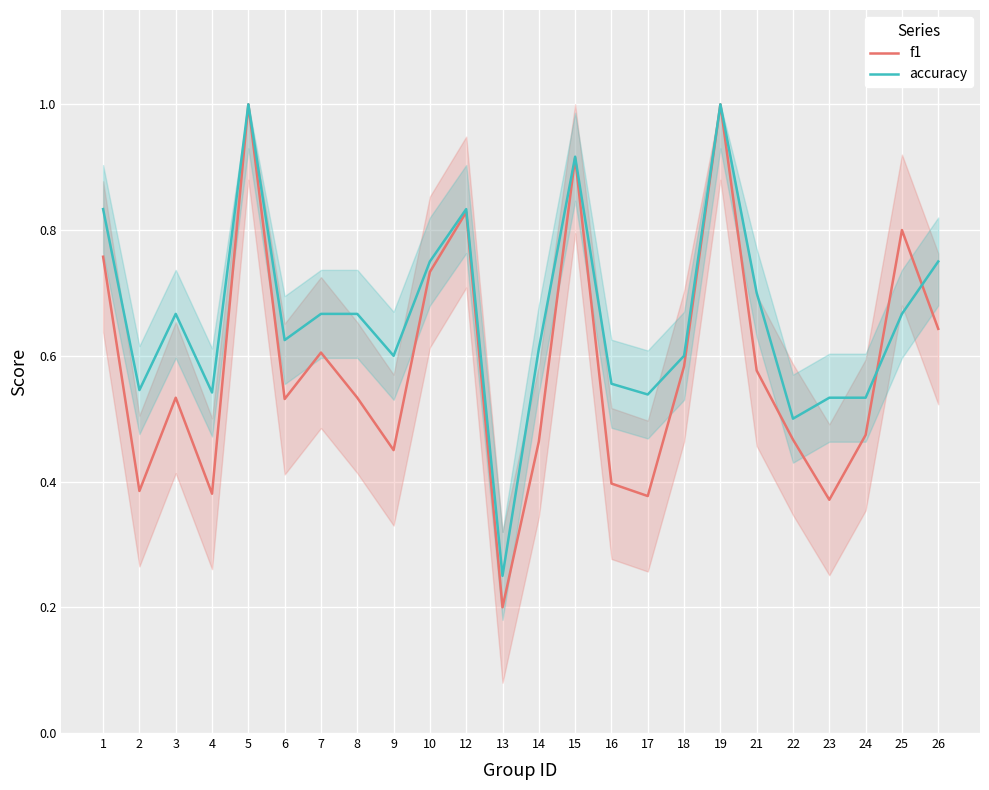

What is the spread (max minus min) of values at 17?

0.2